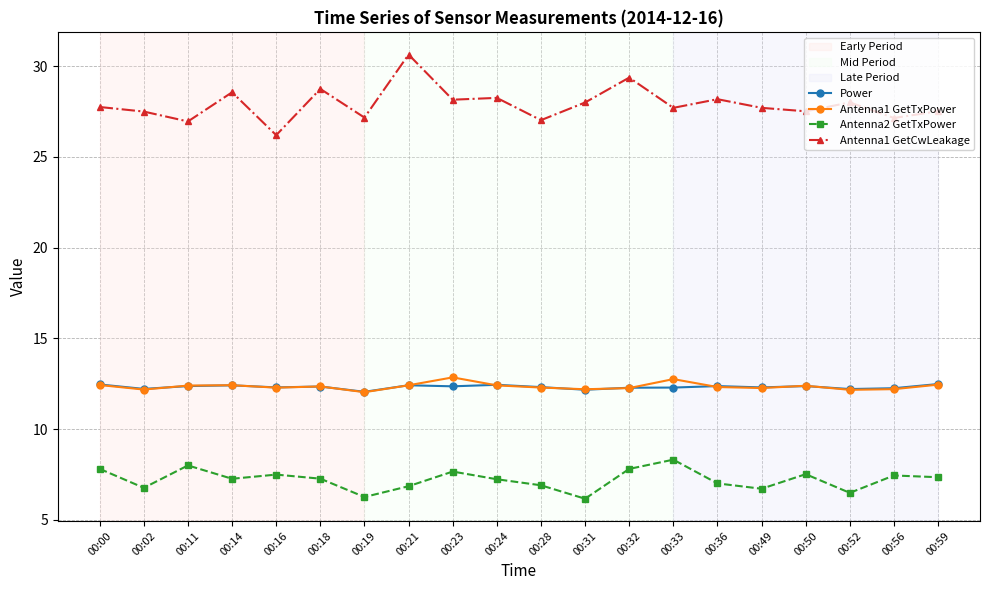

What is the difference between the Antenna2 GetTxPower values at 00:18 and 00:36?

0.3